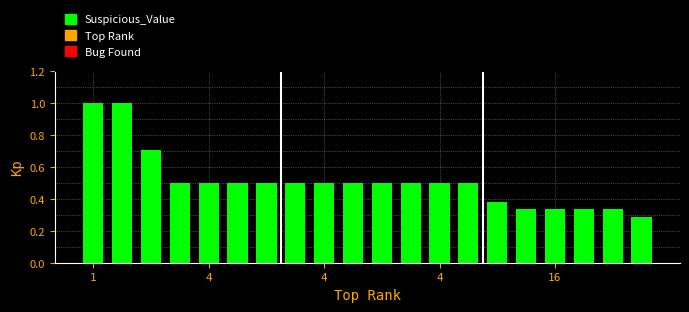

What is the sum of all values?

10.2